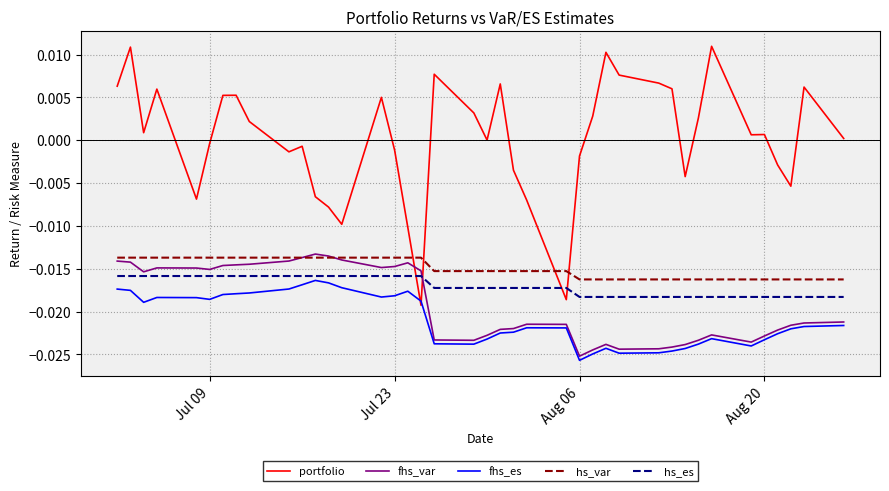

Which series has the largest total across all categories?

portfolio